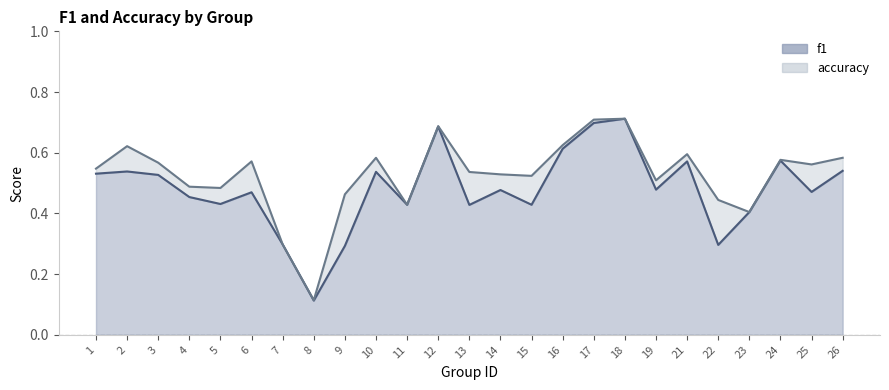

Reading left to right, list all the values displayed in this chart.

f1: 1=0.5	2=0.5	3=0.5	4=0.5	5=0.4	6=0.5	7=0.3	8=0.1	9=0.3	10=0.5	11=0.4	12=0.7	13=0.4	14=0.5	15=0.4	16=0.6	17=0.7	18=0.7	19=0.5	21=0.6	22=0.3	23=0.4	24=0.6	25=0.5	26=0.5
accuracy: 1=0.5	2=0.6	3=0.6	4=0.5	5=0.5	6=0.6	7=0.3	8=0.1	9=0.5	10=0.6	11=0.4	12=0.7	13=0.5	14=0.5	15=0.5	16=0.6	17=0.7	18=0.7	19=0.5	21=0.6	22=0.4	23=0.4	24=0.6	25=0.6	26=0.6